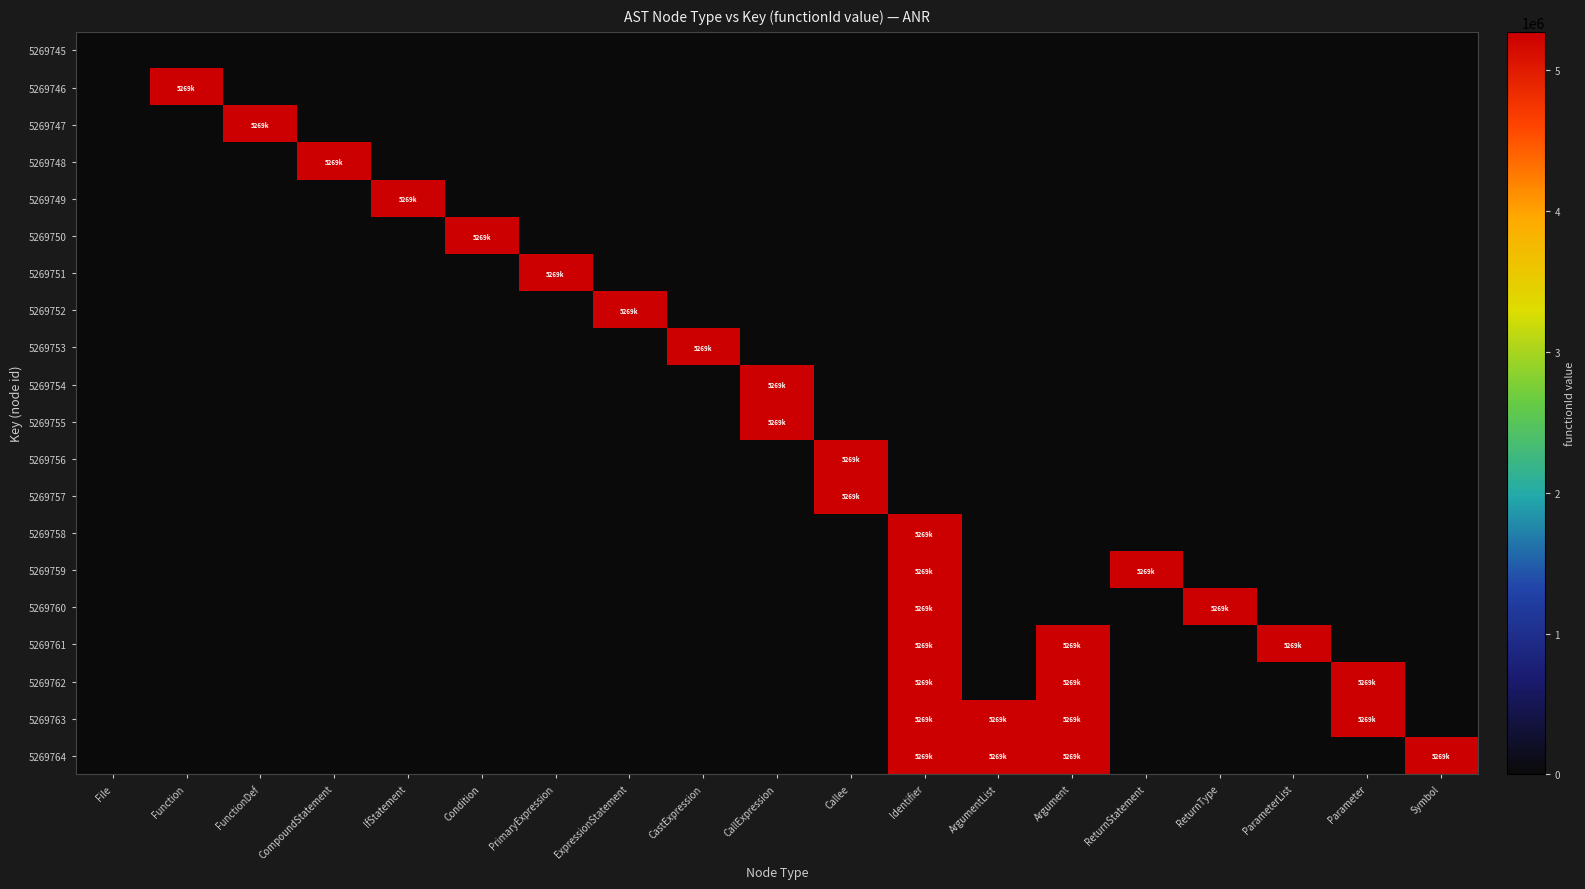

Reading left to right, what are all the values shown in this chart?

5269745: File=0	Function=0	FunctionDef=0	CompoundStatement=0	IfStatement=0	Condition=0	PrimaryExpression=0	ExpressionStatement=0	CastExpression=0	CallExpression=0	Callee=0	Identifier=0	ArgumentList=0	Argument=0	ReturnStatement=0	ReturnType=0	ParameterList=0	Parameter=0	Symbol=0
5269746: File=0	Function=5269746	FunctionDef=0	CompoundStatement=0	IfStatement=0	Condition=0	PrimaryExpression=0	ExpressionStatement=0	CastExpression=0	CallExpression=0	Callee=0	Identifier=0	ArgumentList=0	Argument=0	ReturnStatement=0	ReturnType=0	ParameterList=0	Parameter=0	Symbol=0
5269747: File=0	Function=0	FunctionDef=5269746	CompoundStatement=0	IfStatement=0	Condition=0	PrimaryExpression=0	ExpressionStatement=0	CastExpression=0	CallExpression=0	Callee=0	Identifier=0	ArgumentList=0	Argument=0	ReturnStatement=0	ReturnType=0	ParameterList=0	Parameter=0	Symbol=0
5269748: File=0	Function=0	FunctionDef=0	CompoundStatement=5269746	IfStatement=0	Condition=0	PrimaryExpression=0	ExpressionStatement=0	CastExpression=0	CallExpression=0	Callee=0	Identifier=0	ArgumentList=0	Argument=0	ReturnStatement=0	ReturnType=0	ParameterList=0	Parameter=0	Symbol=0
5269749: File=0	Function=0	FunctionDef=0	CompoundStatement=0	IfStatement=5269746	Condition=0	PrimaryExpression=0	ExpressionStatement=0	CastExpression=0	CallExpression=0	Callee=0	Identifier=0	ArgumentList=0	Argument=0	ReturnStatement=0	ReturnType=0	ParameterList=0	Parameter=0	Symbol=0
5269750: File=0	Function=0	FunctionDef=0	CompoundStatement=0	IfStatement=0	Condition=5269746	PrimaryExpression=0	ExpressionStatement=0	CastExpression=0	CallExpression=0	Callee=0	Identifier=0	ArgumentList=0	Argument=0	ReturnStatement=0	ReturnType=0	ParameterList=0	Parameter=0	Symbol=0
5269751: File=0	Function=0	FunctionDef=0	CompoundStatement=0	IfStatement=0	Condition=0	PrimaryExpression=5269746	ExpressionStatement=0	CastExpression=0	CallExpression=0	Callee=0	Identifier=0	ArgumentList=0	Argument=0	ReturnStatement=0	ReturnType=0	ParameterList=0	Parameter=0	Symbol=0
5269752: File=0	Function=0	FunctionDef=0	CompoundStatement=0	IfStatement=0	Condition=0	PrimaryExpression=0	ExpressionStatement=5269746	CastExpression=0	CallExpression=0	Callee=0	Identifier=0	ArgumentList=0	Argument=0	ReturnStatement=0	ReturnType=0	ParameterList=0	Parameter=0	Symbol=0
5269753: File=0	Function=0	FunctionDef=0	CompoundStatement=0	IfStatement=0	Condition=0	PrimaryExpression=0	ExpressionStatement=0	CastExpression=5269746	CallExpression=0	Callee=0	Identifier=0	ArgumentList=0	Argument=0	ReturnStatement=0	ReturnType=0	ParameterList=0	Parameter=0	Symbol=0
5269754: File=0	Function=0	FunctionDef=0	CompoundStatement=0	IfStatement=0	Condition=0	PrimaryExpression=0	ExpressionStatement=0	CastExpression=0	CallExpression=5269746	Callee=0	Identifier=0	ArgumentList=0	Argument=0	ReturnStatement=0	ReturnType=0	ParameterList=0	Parameter=0	Symbol=0
5269755: File=0	Function=0	FunctionDef=0	CompoundStatement=0	IfStatement=0	Condition=0	PrimaryExpression=0	ExpressionStatement=0	CastExpression=0	CallExpression=5269746	Callee=0	Identifier=0	ArgumentList=0	Argument=0	ReturnStatement=0	ReturnType=0	ParameterList=0	Parameter=0	Symbol=0
5269756: File=0	Function=0	FunctionDef=0	CompoundStatement=0	IfStatement=0	Condition=0	PrimaryExpression=0	ExpressionStatement=0	CastExpression=0	CallExpression=0	Callee=5269746	Identifier=0	ArgumentList=0	Argument=0	ReturnStatement=0	ReturnType=0	ParameterList=0	Parameter=0	Symbol=0
5269757: File=0	Function=0	FunctionDef=0	CompoundStatement=0	IfStatement=0	Condition=0	PrimaryExpression=0	ExpressionStatement=0	CastExpression=0	CallExpression=0	Callee=5269746	Identifier=0	ArgumentList=0	Argument=0	ReturnStatement=0	ReturnType=0	ParameterList=0	Parameter=0	Symbol=0
5269758: File=0	Function=0	FunctionDef=0	CompoundStatement=0	IfStatement=0	Condition=0	PrimaryExpression=0	ExpressionStatement=0	CastExpression=0	CallExpression=0	Callee=0	Identifier=5269746	ArgumentList=0	Argument=0	ReturnStatement=0	ReturnType=0	ParameterList=0	Parameter=0	Symbol=0
5269759: File=0	Function=0	FunctionDef=0	CompoundStatement=0	IfStatement=0	Condition=0	PrimaryExpression=0	ExpressionStatement=0	CastExpression=0	CallExpression=0	Callee=0	Identifier=5269746	ArgumentList=0	Argument=0	ReturnStatement=5269746	ReturnType=0	ParameterList=0	Parameter=0	Symbol=0
5269760: File=0	Function=0	FunctionDef=0	CompoundStatement=0	IfStatement=0	Condition=0	PrimaryExpression=0	ExpressionStatement=0	CastExpression=0	CallExpression=0	Callee=0	Identifier=5269746	ArgumentList=0	Argument=0	ReturnStatement=0	ReturnType=5269746	ParameterList=0	Parameter=0	Symbol=0
5269761: File=0	Function=0	FunctionDef=0	CompoundStatement=0	IfStatement=0	Condition=0	PrimaryExpression=0	ExpressionStatement=0	CastExpression=0	CallExpression=0	Callee=0	Identifier=5269746	ArgumentList=0	Argument=5269746	ReturnStatement=0	ReturnType=0	ParameterList=5269746	Parameter=0	Symbol=0
5269762: File=0	Function=0	FunctionDef=0	CompoundStatement=0	IfStatement=0	Condition=0	PrimaryExpression=0	ExpressionStatement=0	CastExpression=0	CallExpression=0	Callee=0	Identifier=5269746	ArgumentList=0	Argument=5269746	ReturnStatement=0	ReturnType=0	ParameterList=0	Parameter=5269746	Symbol=0
5269763: File=0	Function=0	FunctionDef=0	CompoundStatement=0	IfStatement=0	Condition=0	PrimaryExpression=0	ExpressionStatement=0	CastExpression=0	CallExpression=0	Callee=0	Identifier=5269746	ArgumentList=5269746	Argument=5269746	ReturnStatement=0	ReturnType=0	ParameterList=0	Parameter=5269746	Symbol=0
5269764: File=0	Function=0	FunctionDef=0	CompoundStatement=0	IfStatement=0	Condition=0	PrimaryExpression=0	ExpressionStatement=0	CastExpression=0	CallExpression=0	Callee=0	Identifier=5269746	ArgumentList=5269746	Argument=5269746	ReturnStatement=0	ReturnType=0	ParameterList=0	Parameter=0	Symbol=5269746